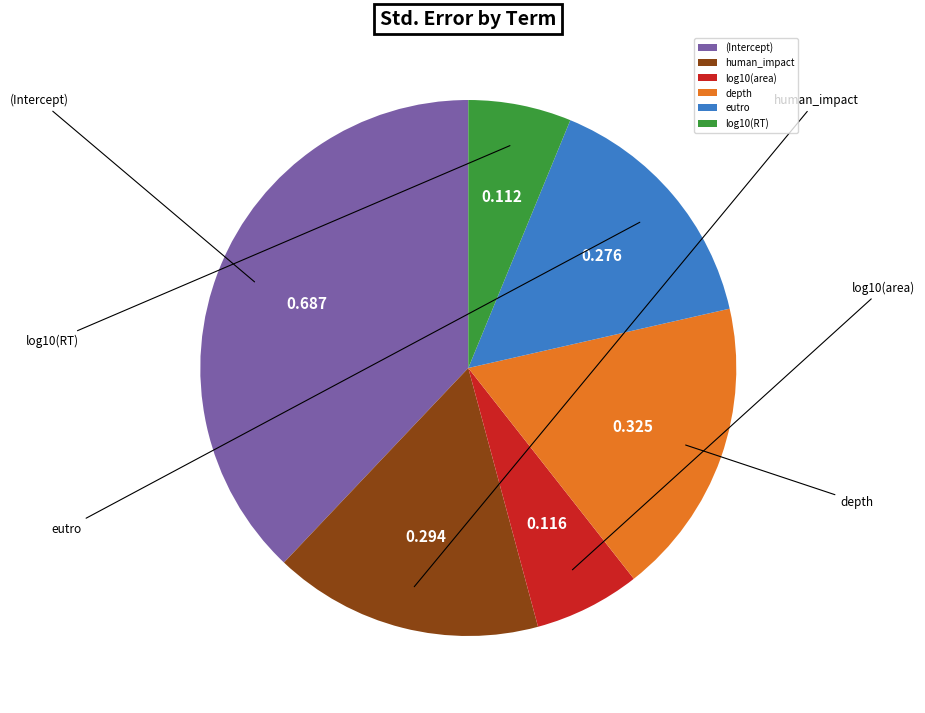

How many slices are in this pie chart?

6